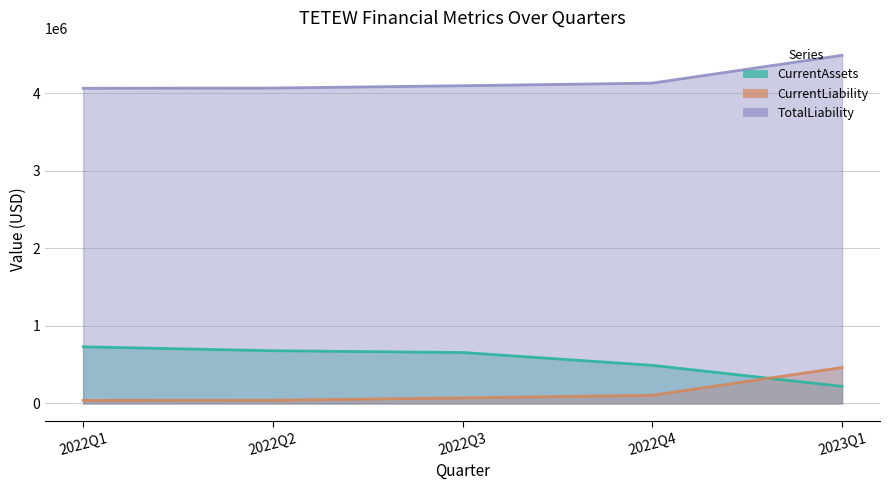

What is the label of the 5th point from the left?

2023Q1